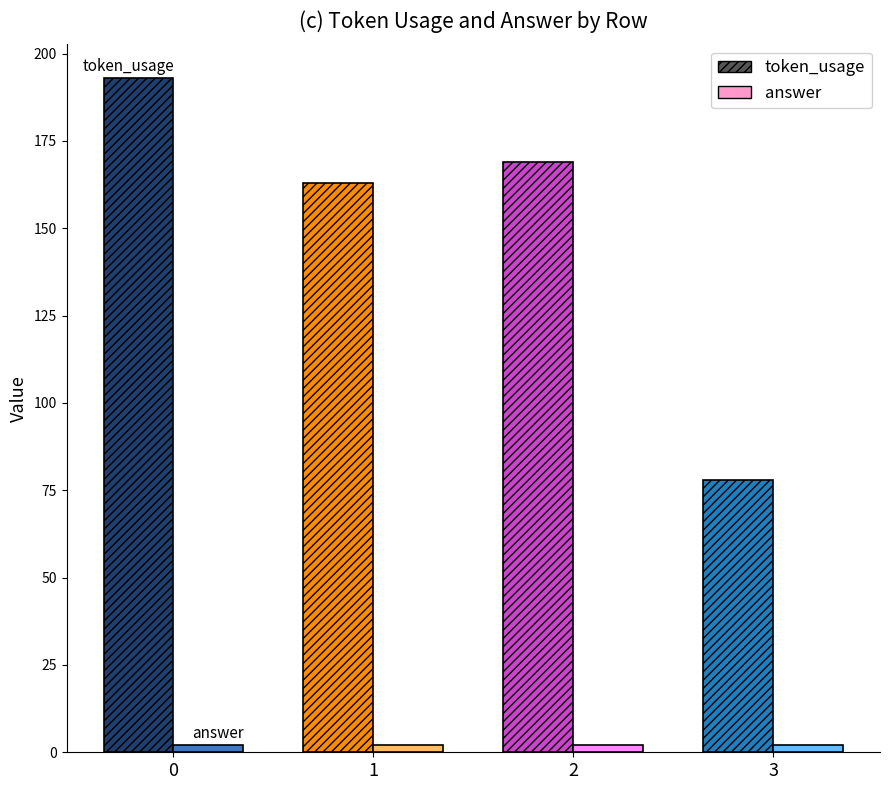

List the series in order of their peak value, highest first.

token_usage, answer